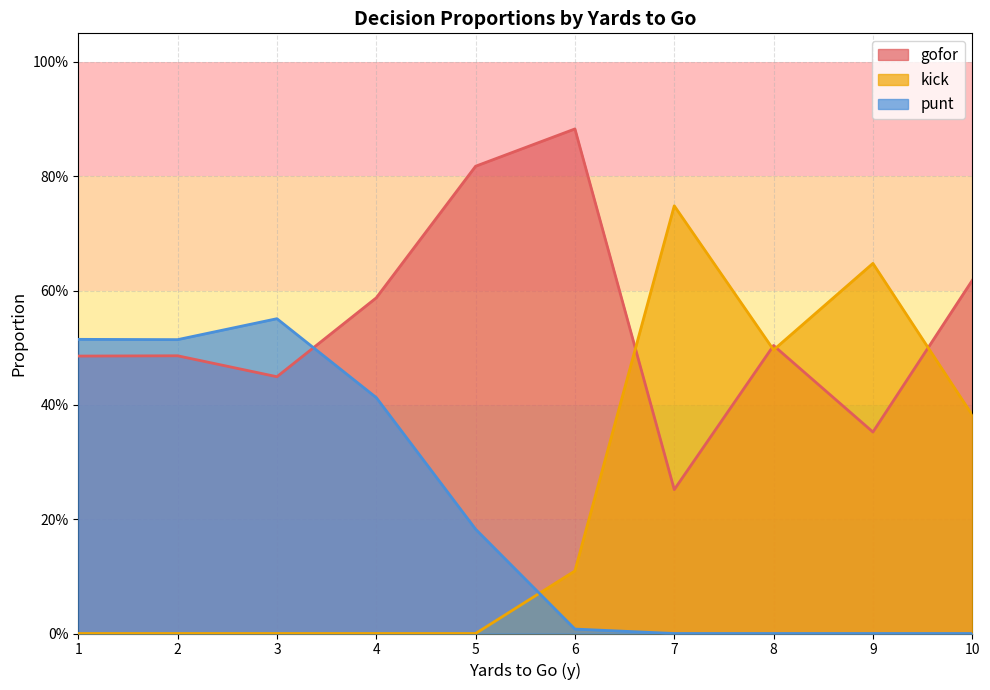

Between 2 and 7, which is larger?

2